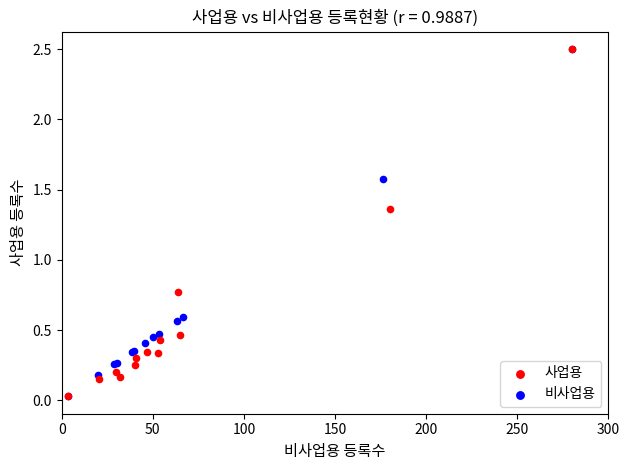

Which series has the widest spread of Y values?

사업용